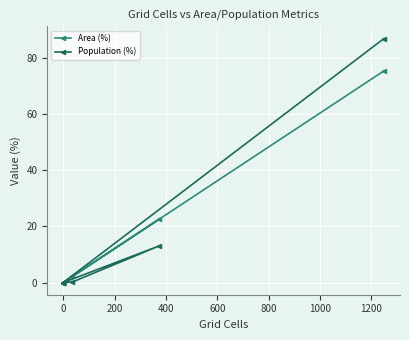

Reading left to right, extract all data points from this chart.

Area (%): 0.0	2.2	22.5	0.0	0.0	75.3
Population (%): 0.0	0.2	13.0	0.0	0.0	86.8